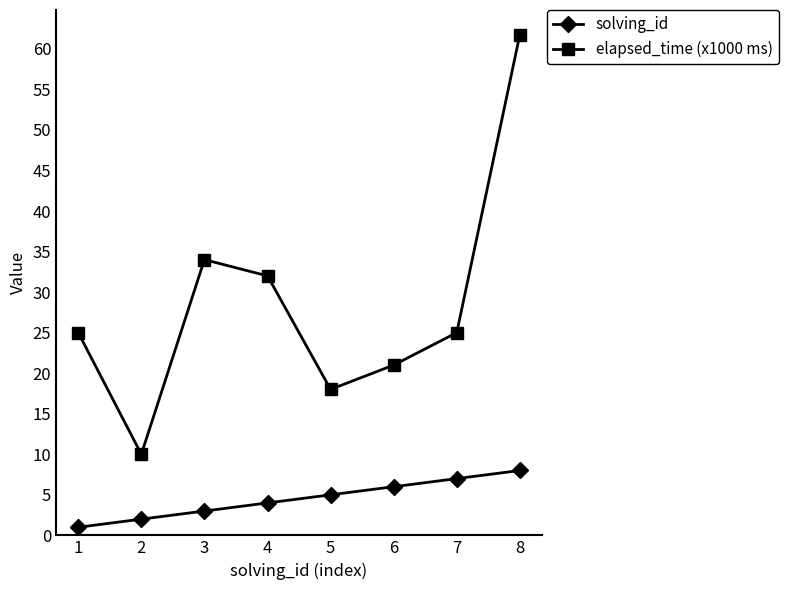

In elapsed_time (x1000 ms), how many points are higher than both neighbors (excluding endpoints)?

1